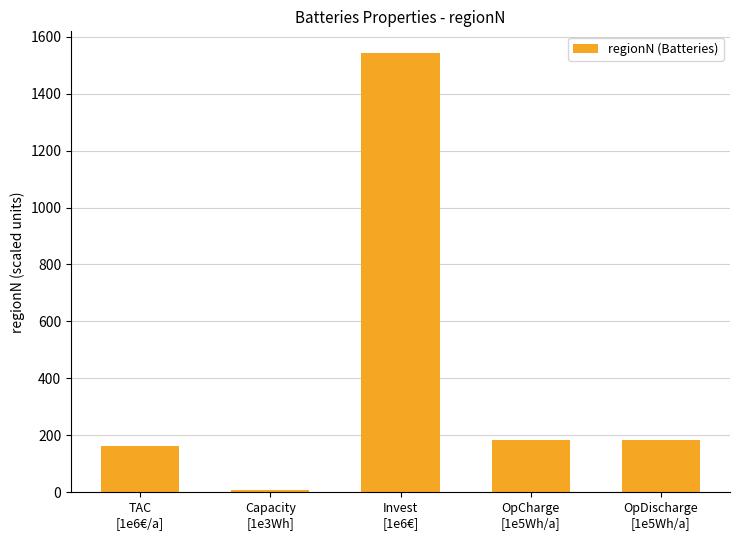

What is the greatest value displayed?

1541.7